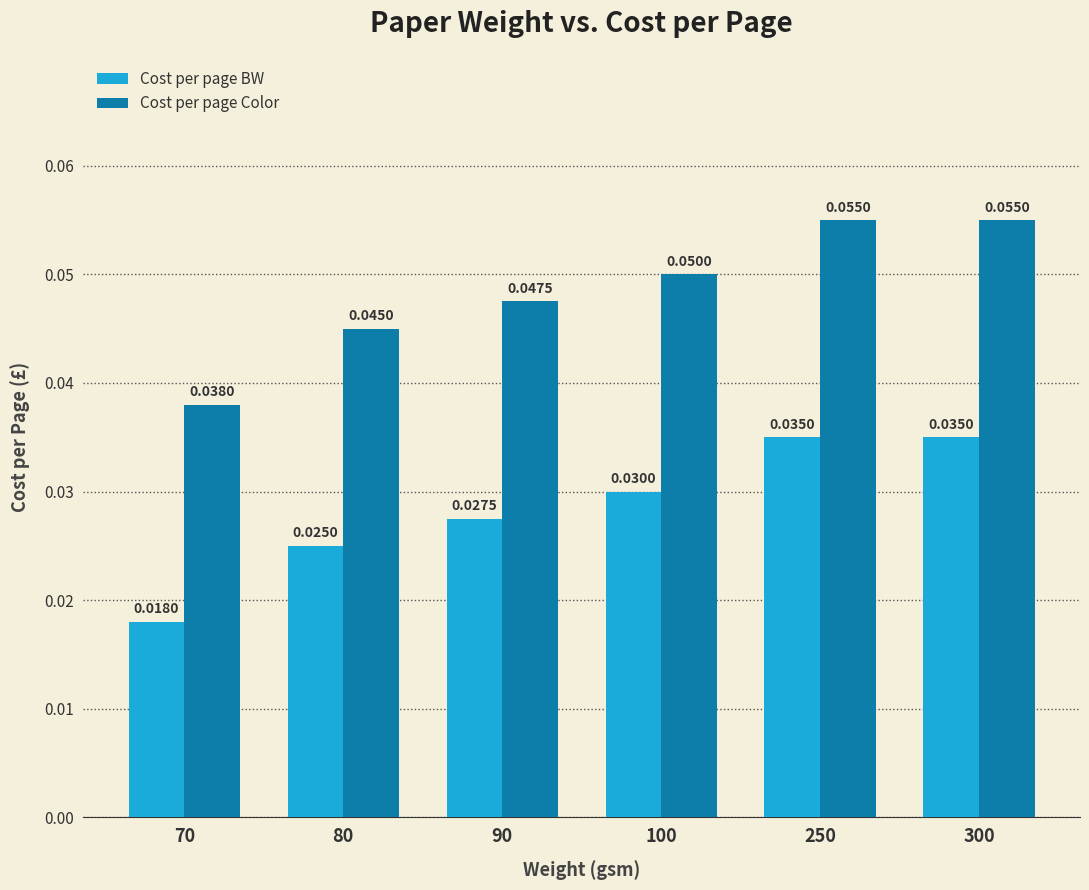

At how many categories does at least one series exceed 0?

6